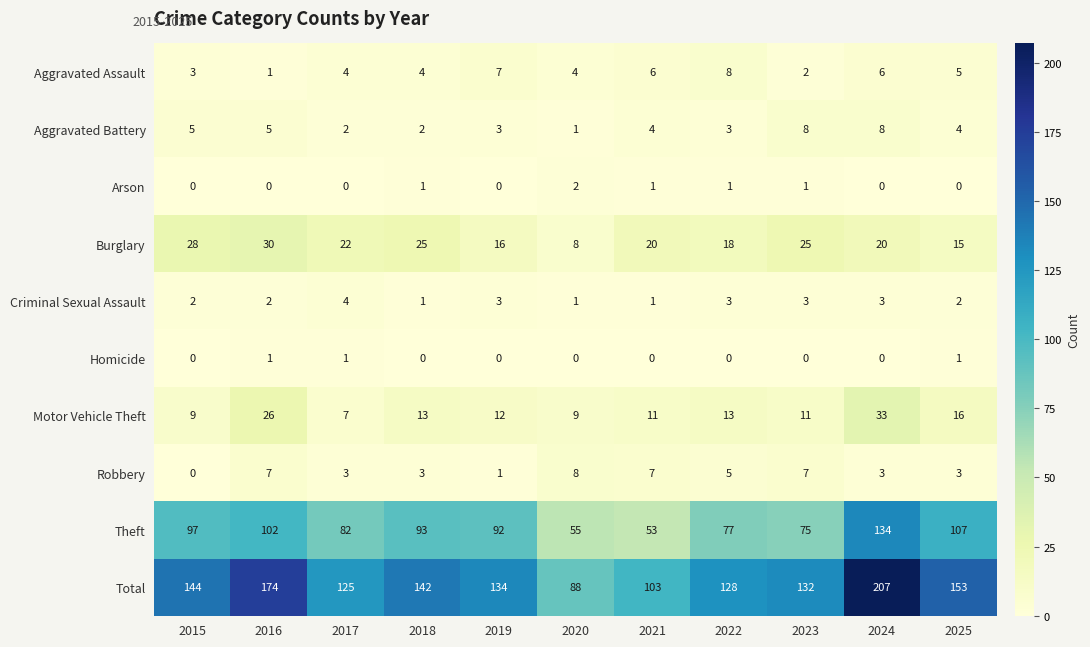

What is the difference between the maximum and minimum values in the Theft series?

81